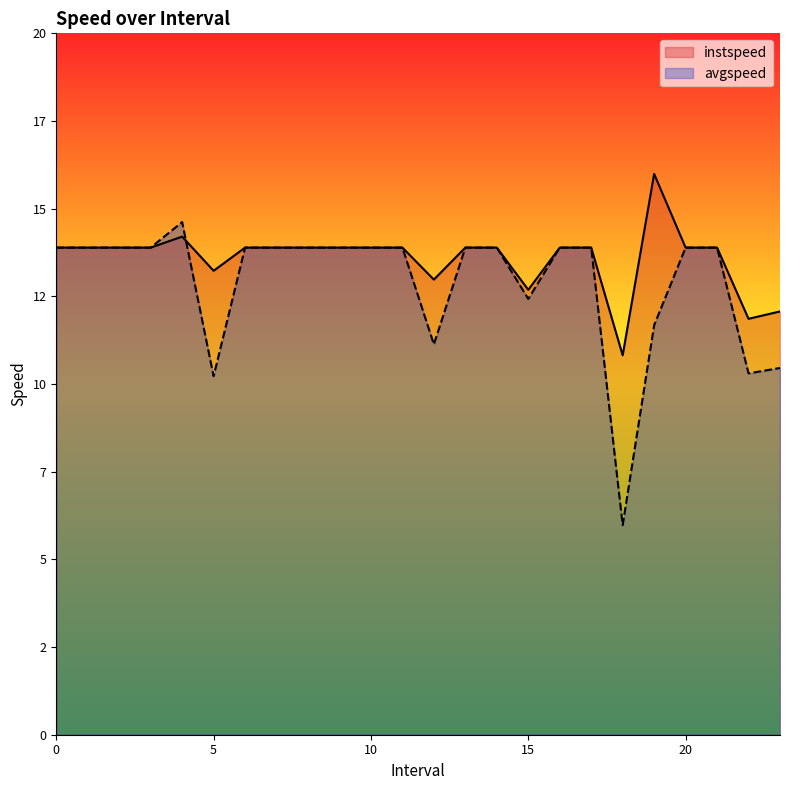

Which category has the highest value in the instspeed series?

19.0